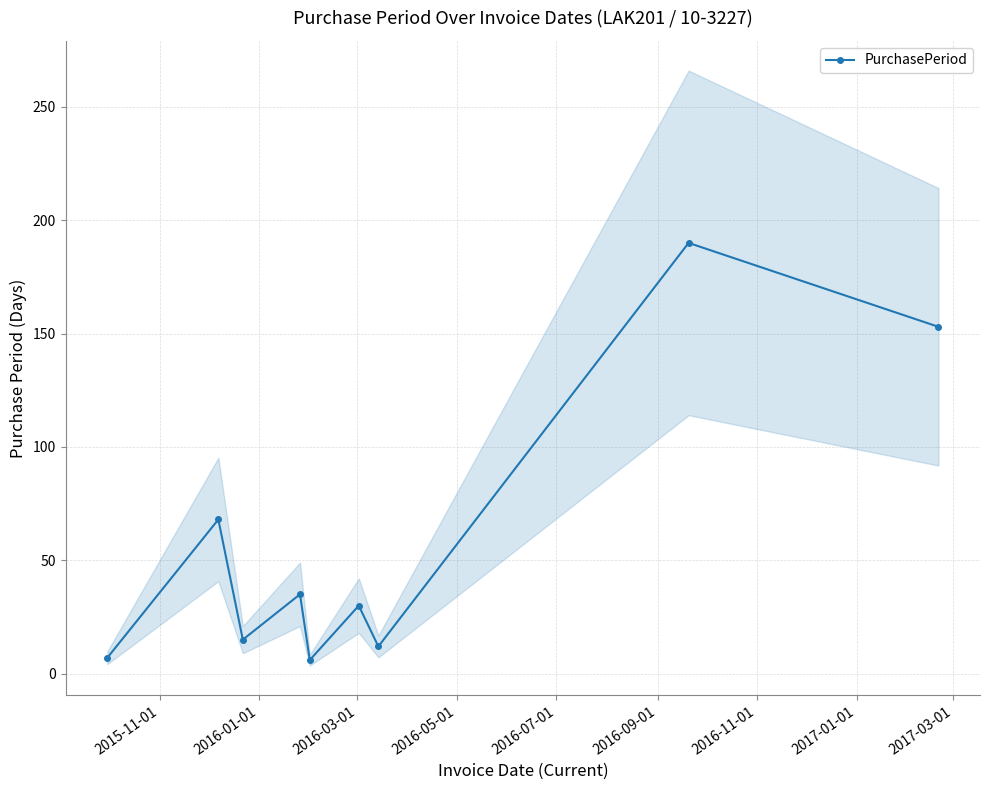

How many data points are above 30?

4